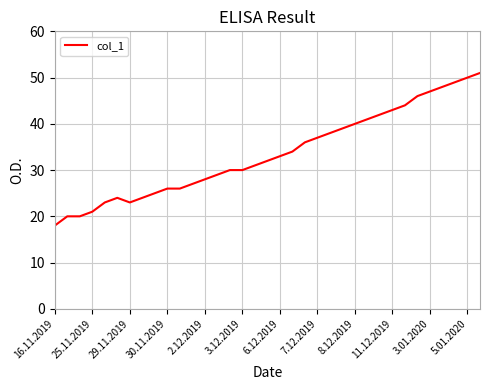

What is the greatest value displayed?

51